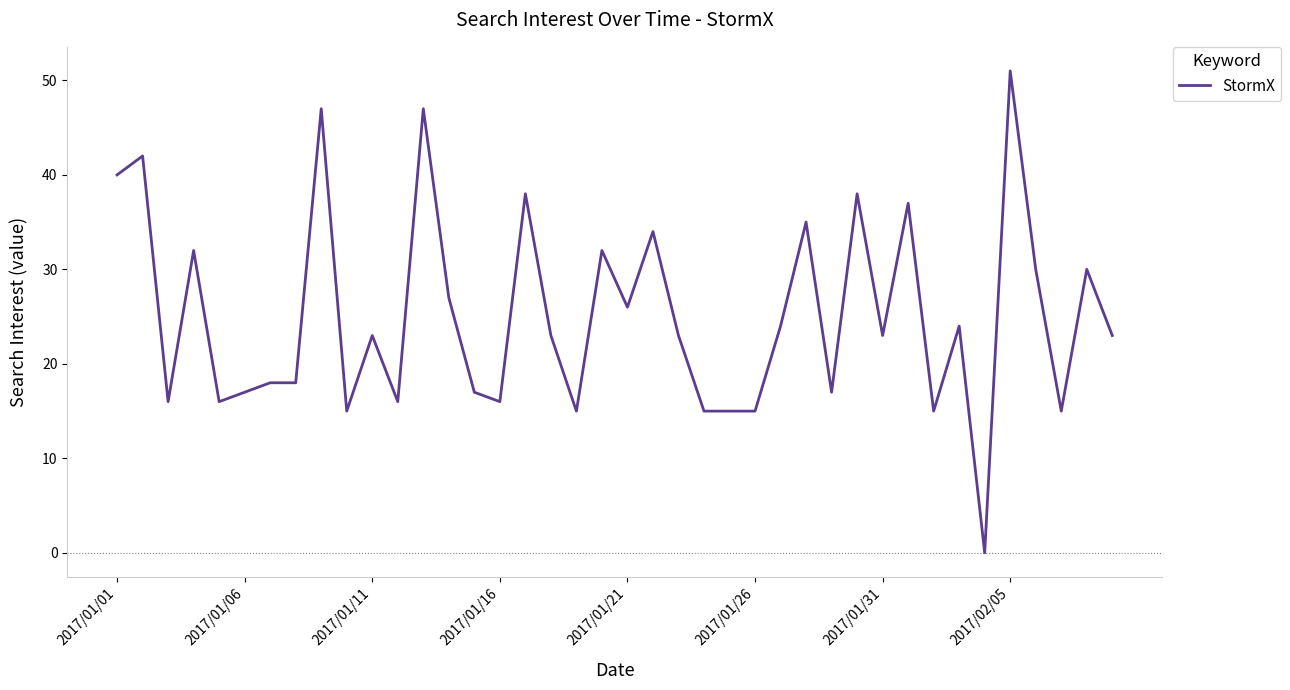

What is the difference between the maximum and minimum values?

51